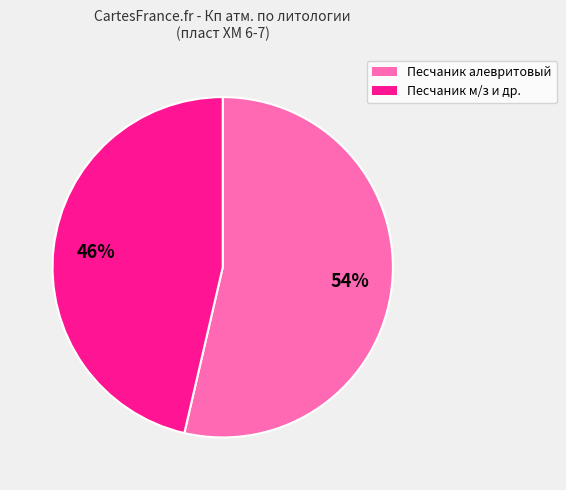

To the nearest percent, what is the average slice percentage?

50%